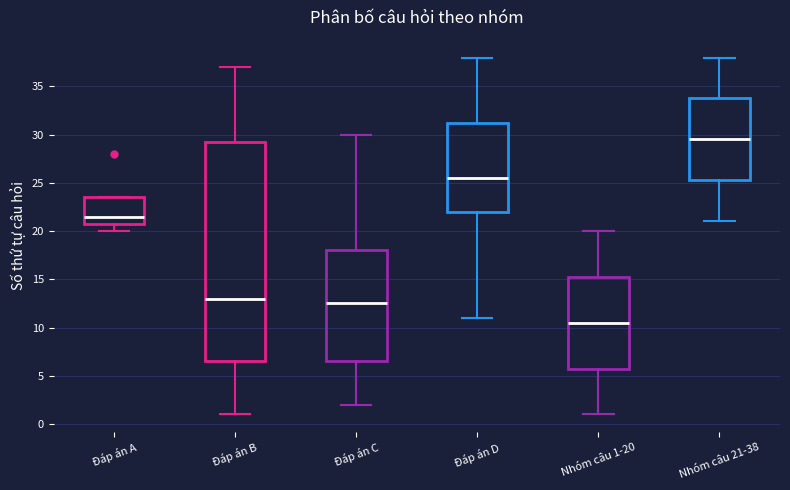

Comparing the boxes themselves (not the whiskers), which one is the tallest?

Đáp án B